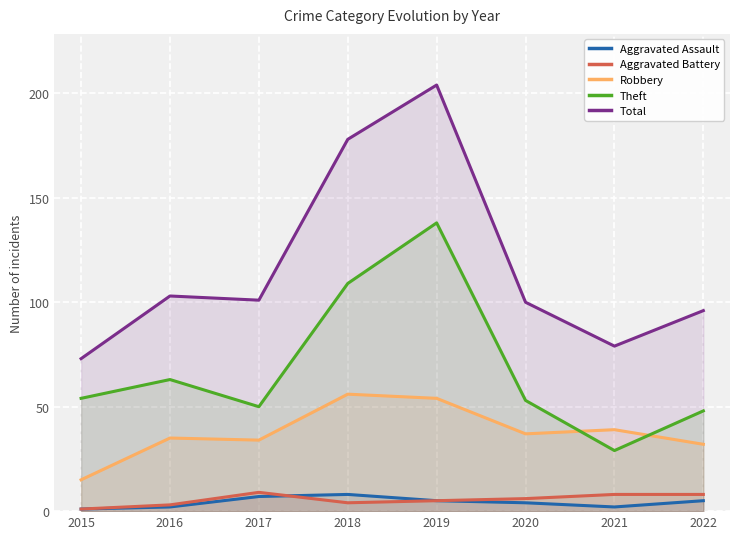

Reading left to right, what are all the values shown in this chart?

Aggravated Assault: 1	2	7	8	5	4	2	5
Aggravated Battery: 1	3	9	4	5	6	8	8
Robbery: 15	35	34	56	54	37	39	32
Theft: 54	63	50	109	138	53	29	48
Total: 73	103	101	178	204	100	79	96